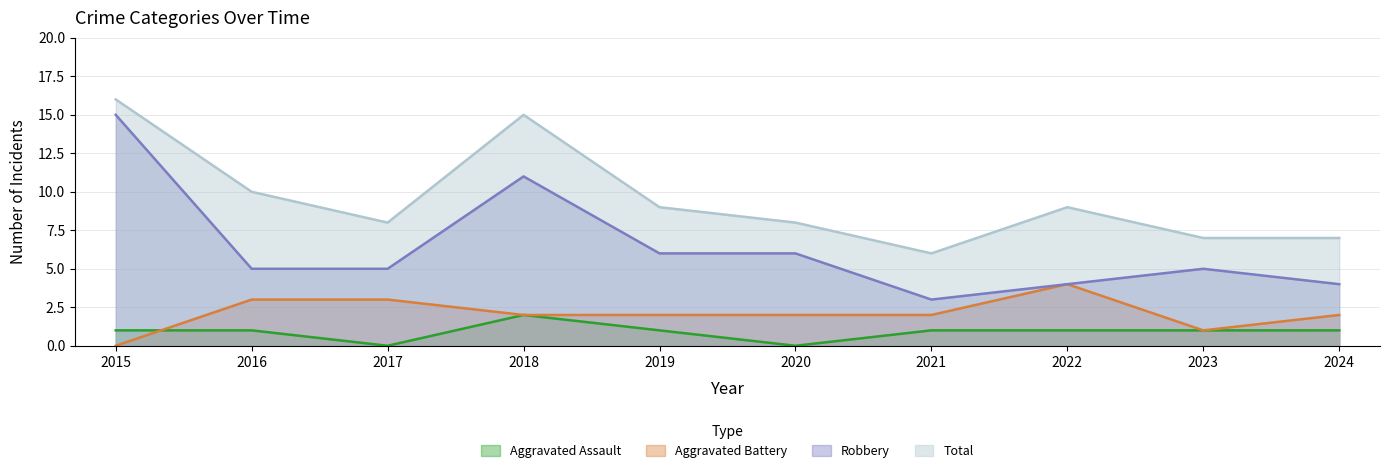

How many data points in Aggravated Assault are above 1?

1